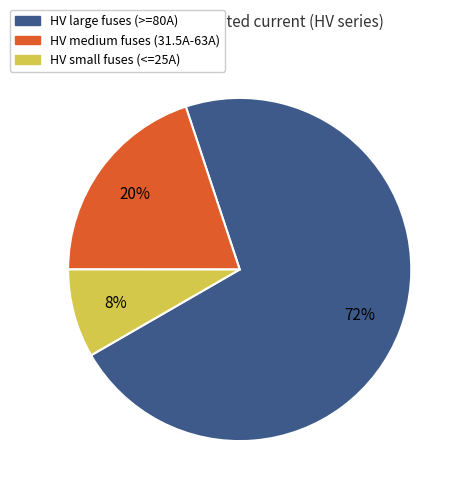

Approximately how many times larger is the value at HV medium fuses (31.5A-63A) compared to HV large fuses (>=80A)?

0.3